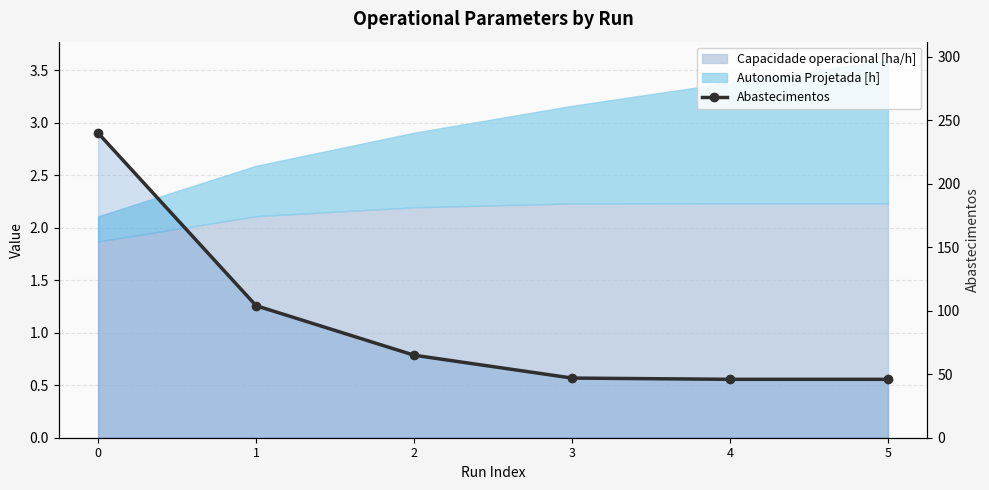

What is the maximum value shown in the chart?

240